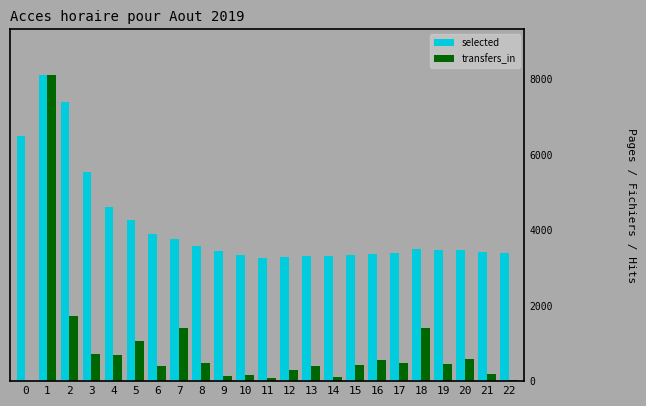

Is the value of selected at 0 greater than the value of transfers_in at 1?

No